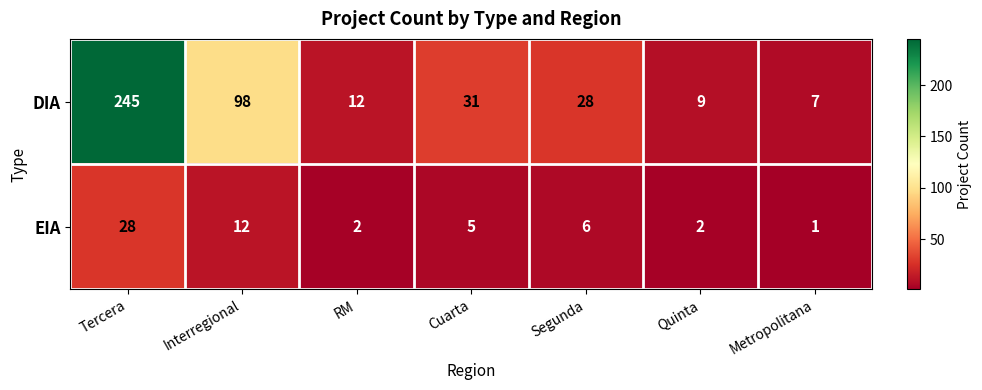

Is it true that EIA equals 11 at Segunda?

False